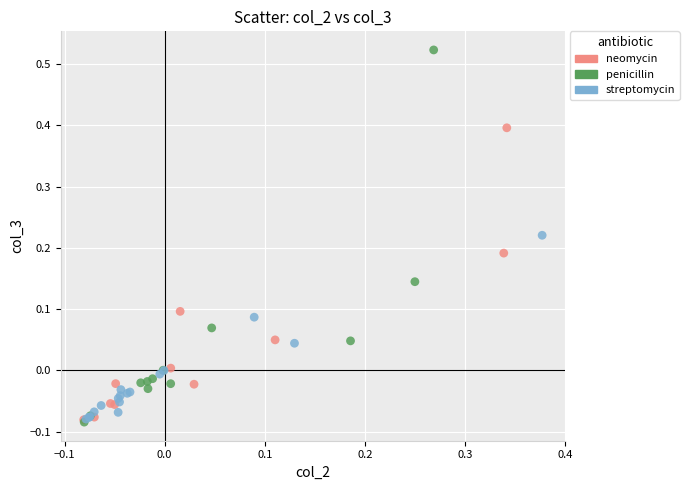

Which series contains the highest Y value?

penicillin